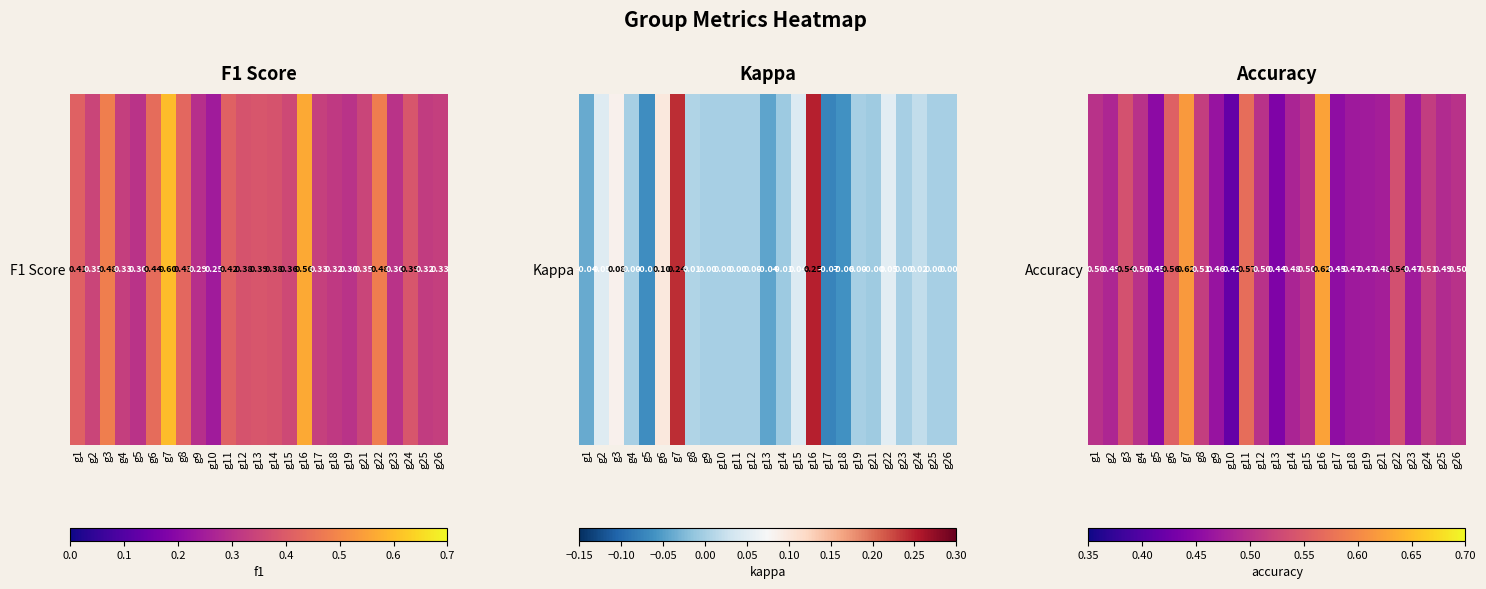

Is it true that the value at g3 is 0.5?

True